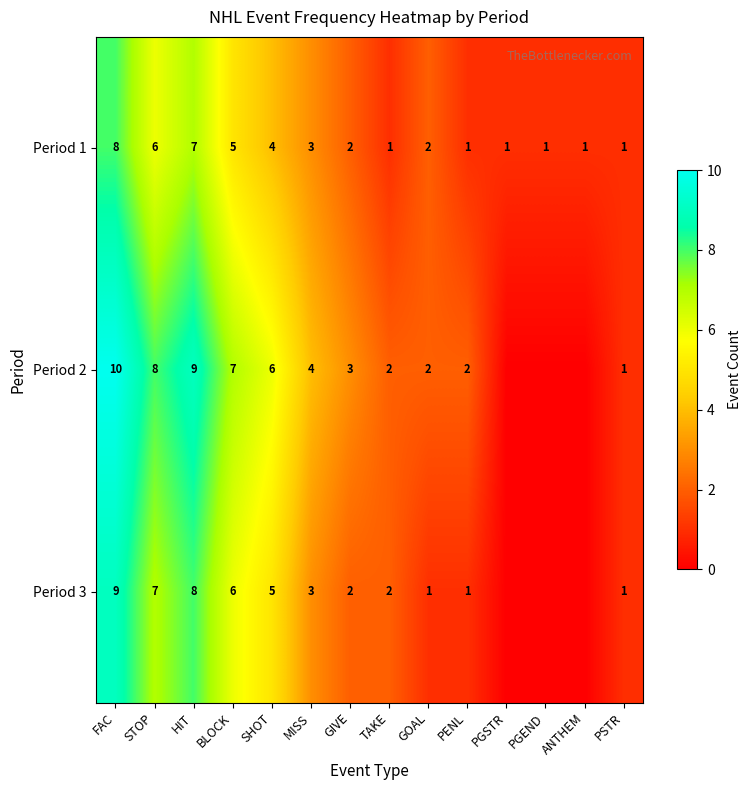

Count the Period 1 values in the range 1 to 5.

11